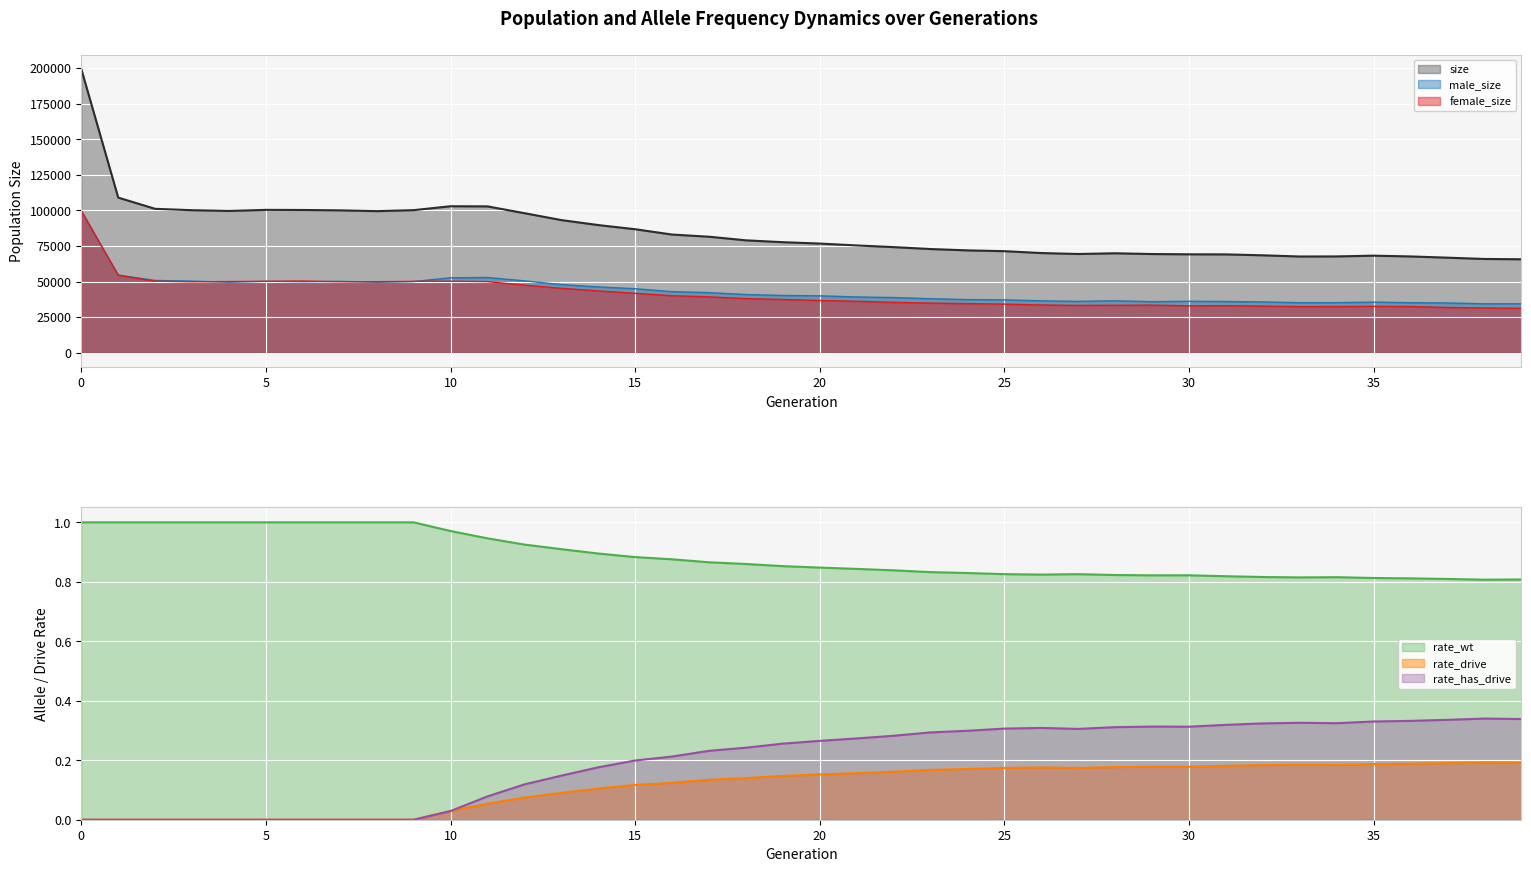

Where is the first local maximum for male_size?

5